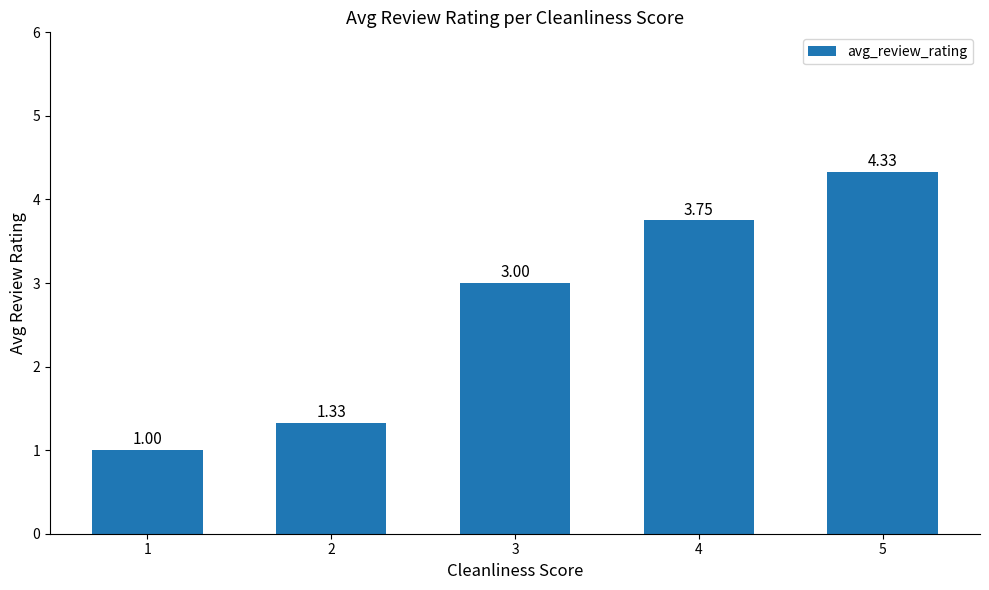

Count the number of categories in the chart.

5